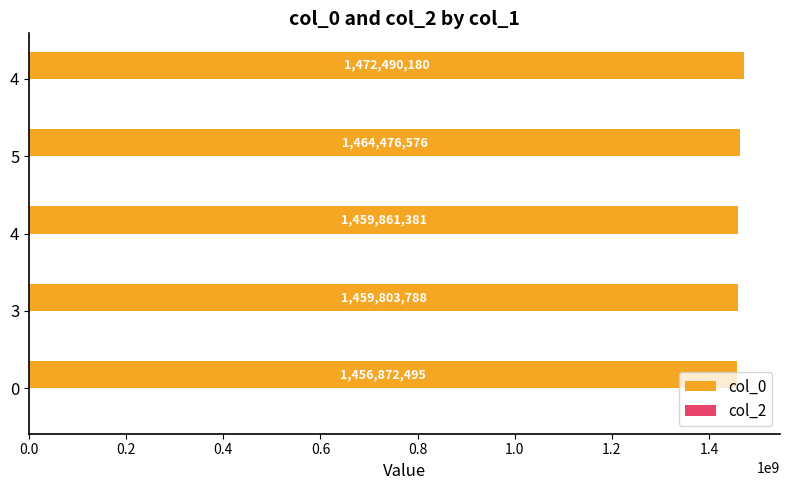

How many series are shown in this chart?

1